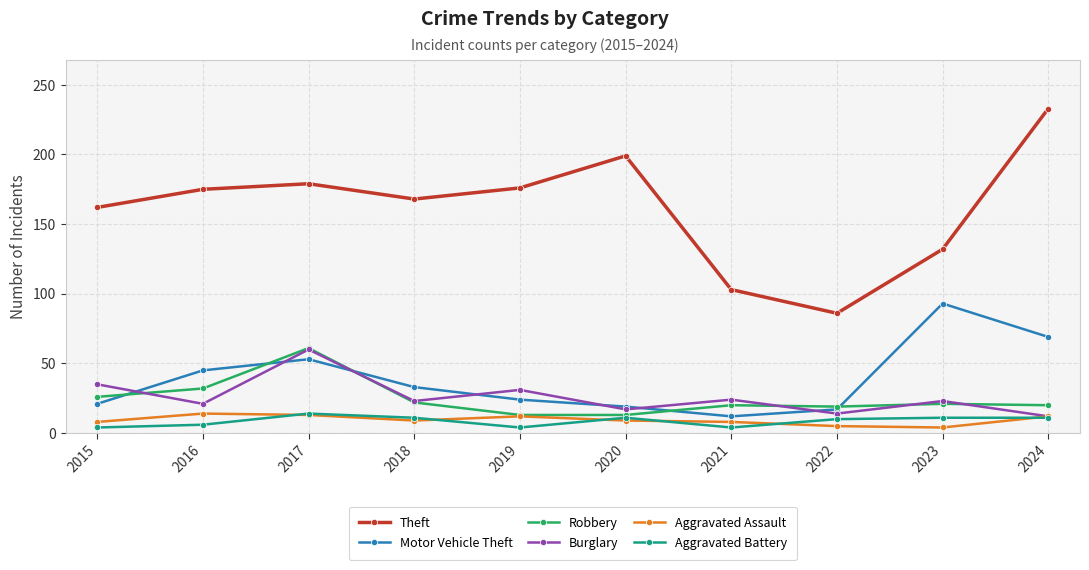

What is the difference between the maximum and minimum values in the Aggravated Battery series?

10